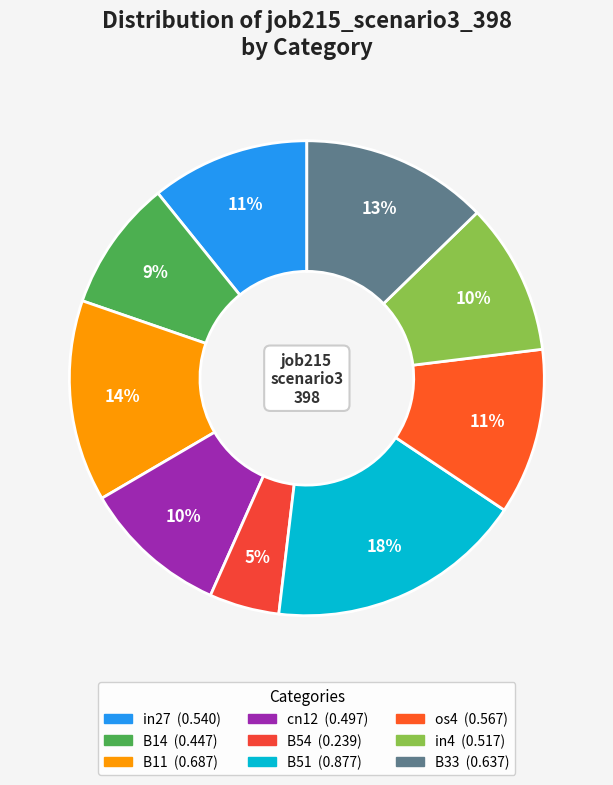

How many segments does this pie chart have?

9